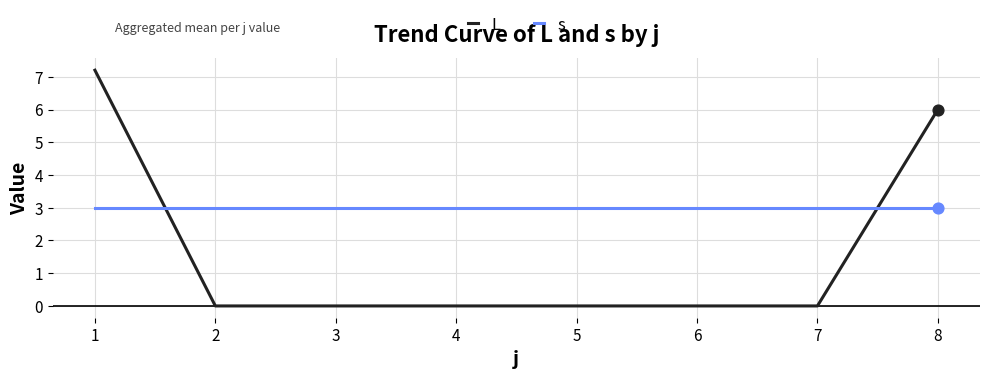

Which series has the largest range (max minus min)?

L